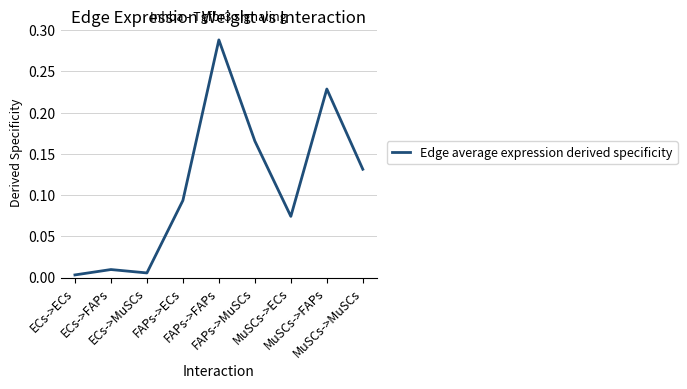

Where is the first local minimum?

ECs->MuSCs